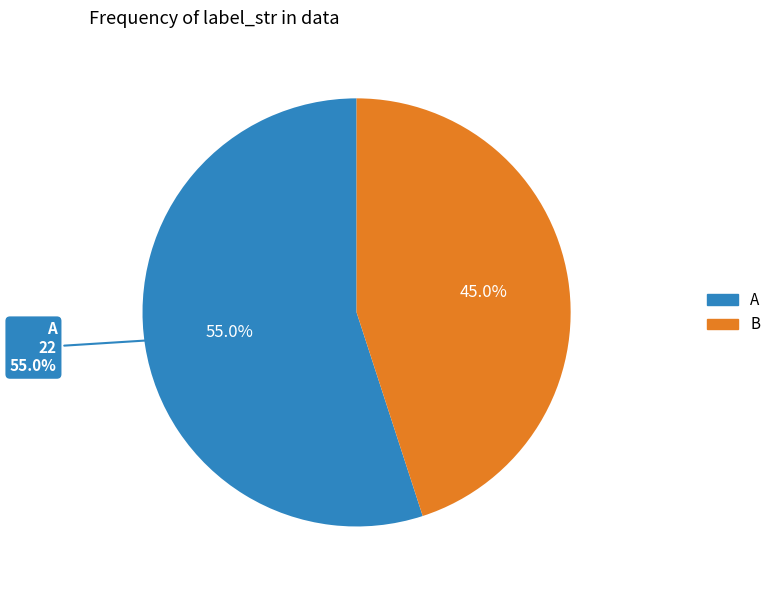

What is the ratio of the value at B to the value at A?

0.8